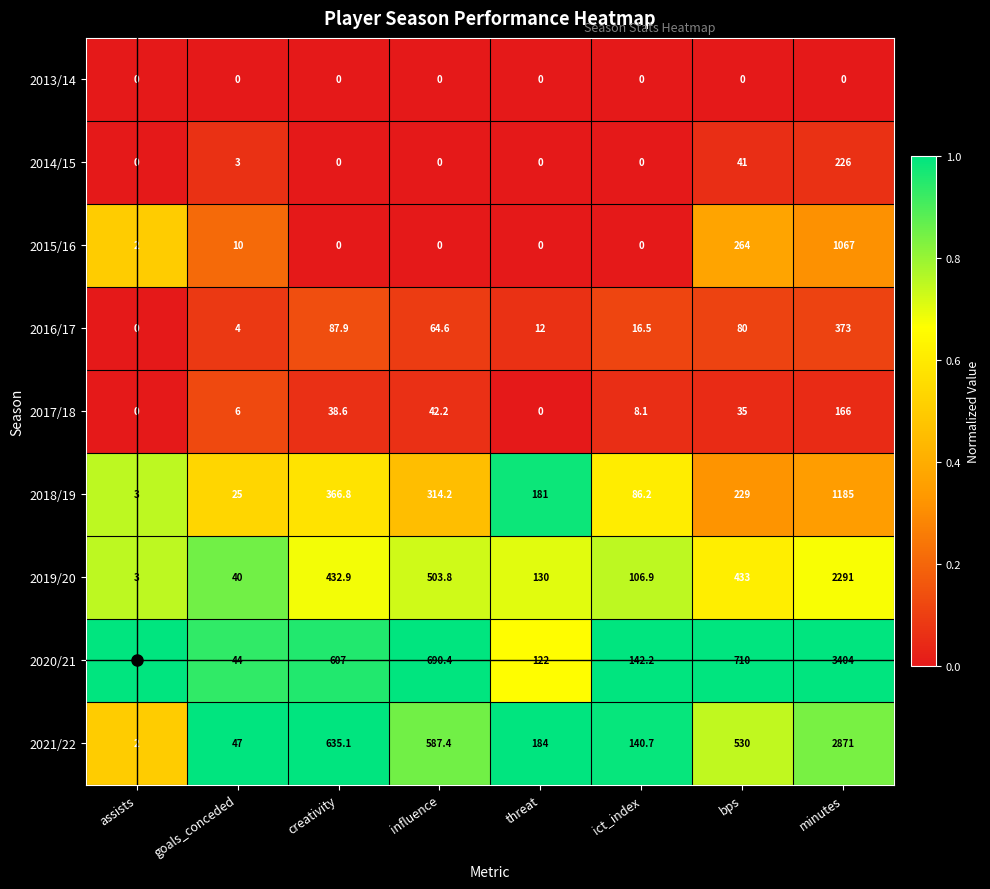

Count the number of categories in the chart.

8